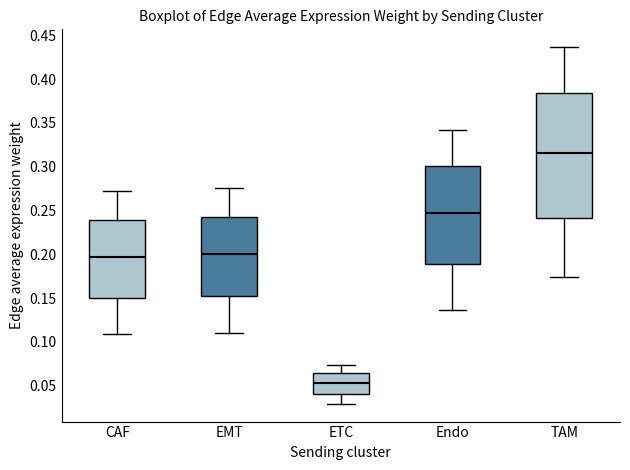

Which box's median line is the highest?

TAM